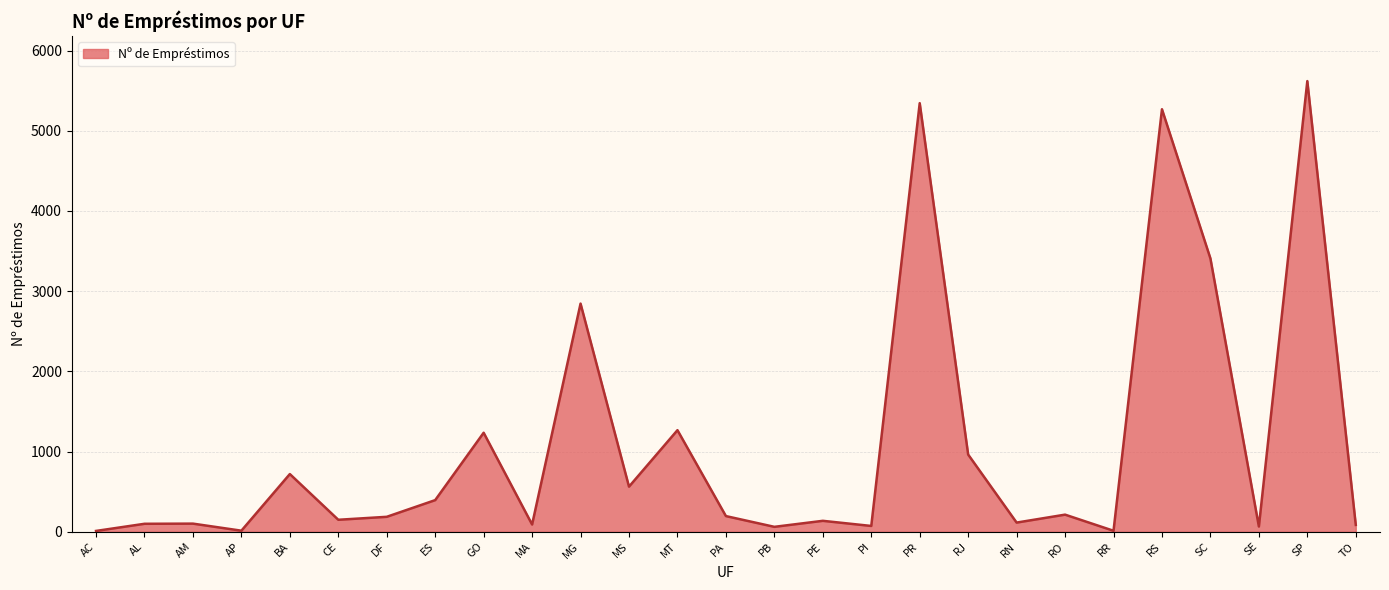

What is the sum of the values at SE and PR?

5410